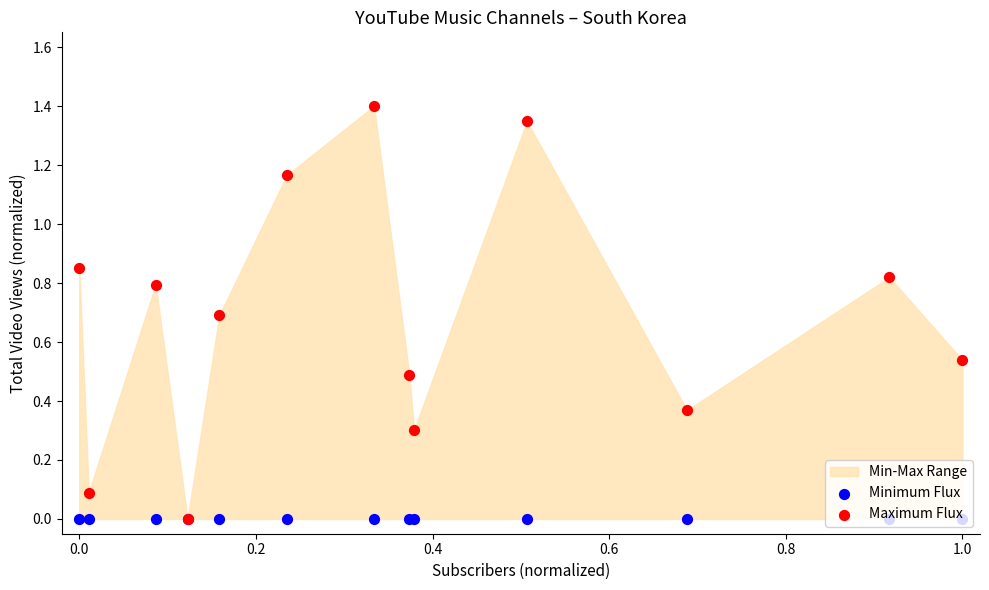

Which series has the largest total across all categories?

Maximum Flux